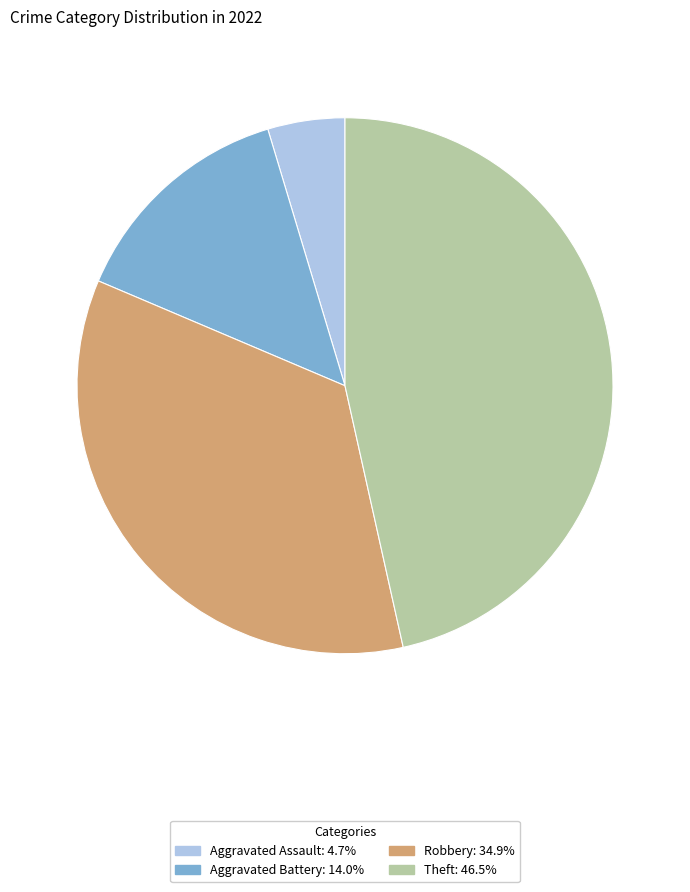

Is there any slice that represents more than half of the pie?

No